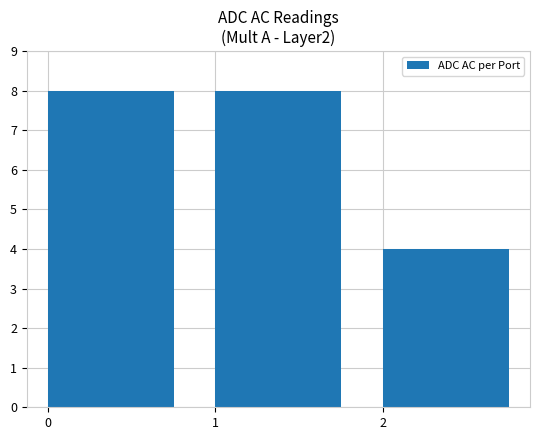

What is the average value?

7